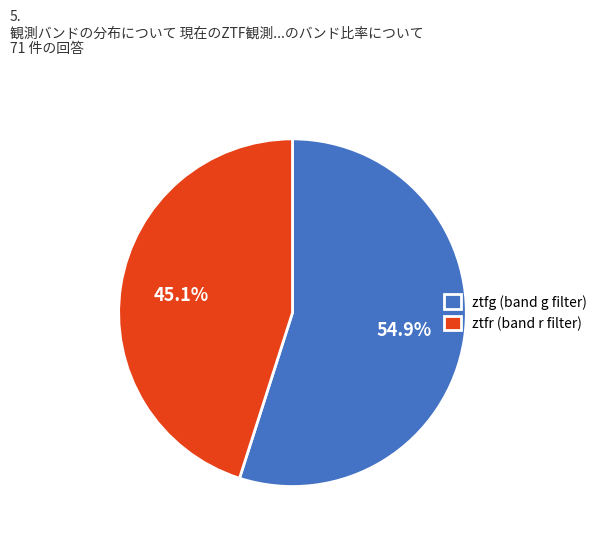

Between ztfg and ztfr, which is larger?

ztfg